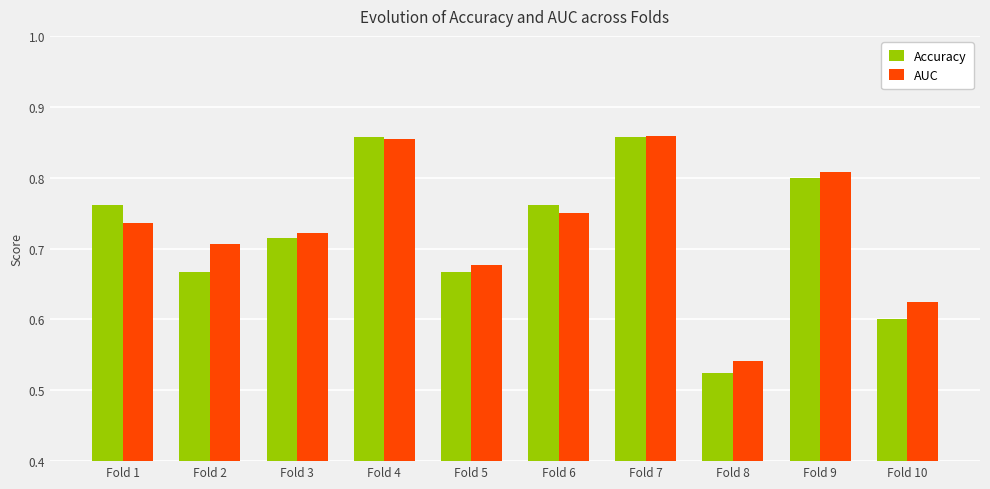

Does the chart contain stacked bars?

No